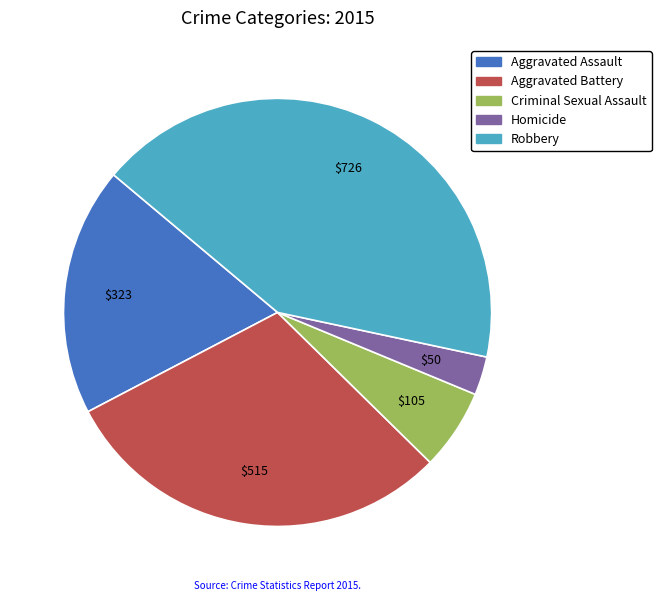

Approximately how many times larger is the value at Aggravated Assault compared to Criminal Sexual Assault?

3.1